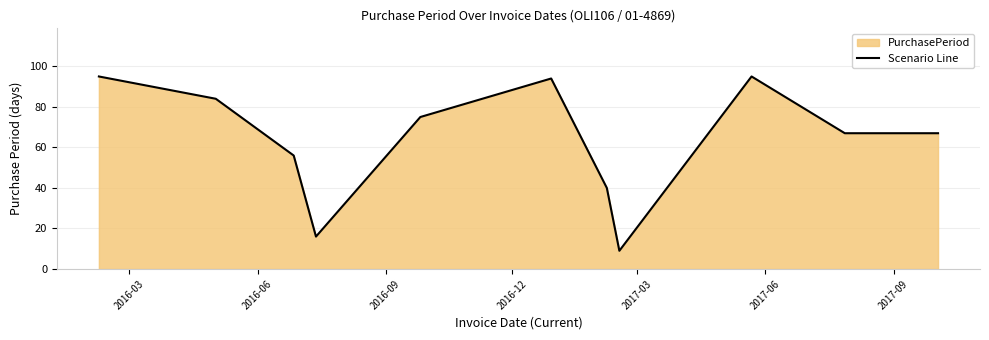

What is the difference between the maximum and minimum values?

86